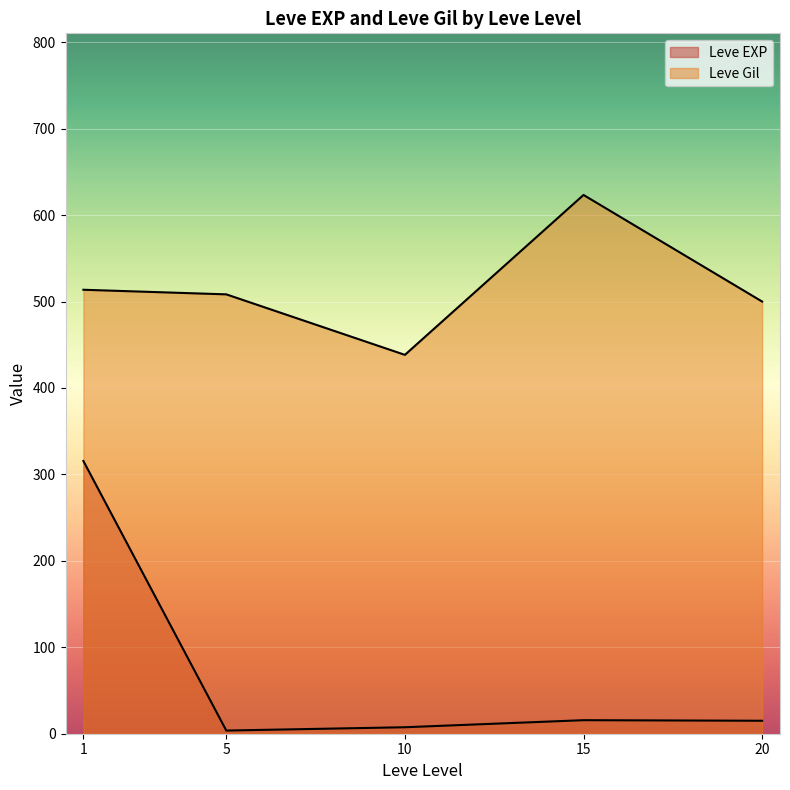

What is the average value of the Leve Gil series?

517